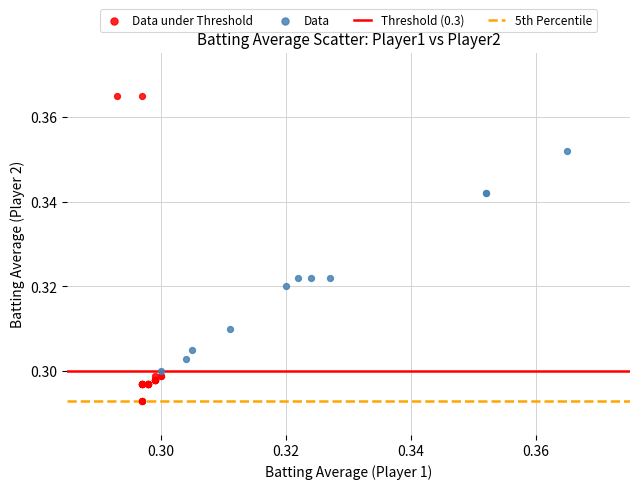

Which series reaches the minimum Y coordinate?

Data under Threshold